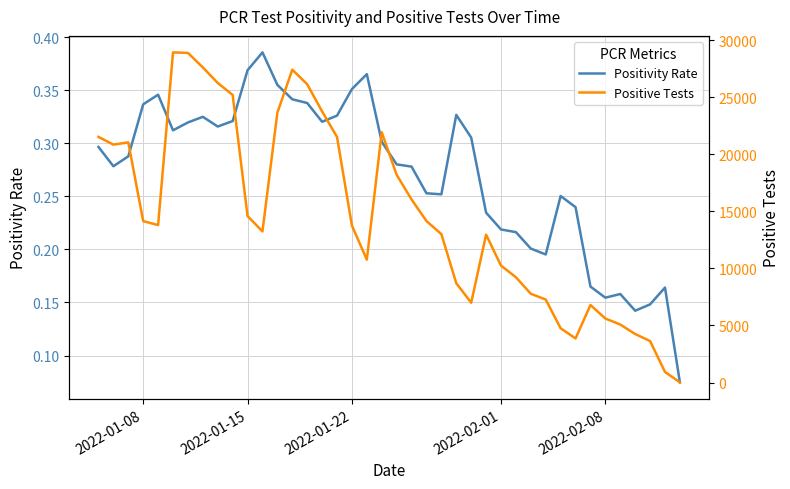

Which series has the largest range (max minus min)?

Positive Tests